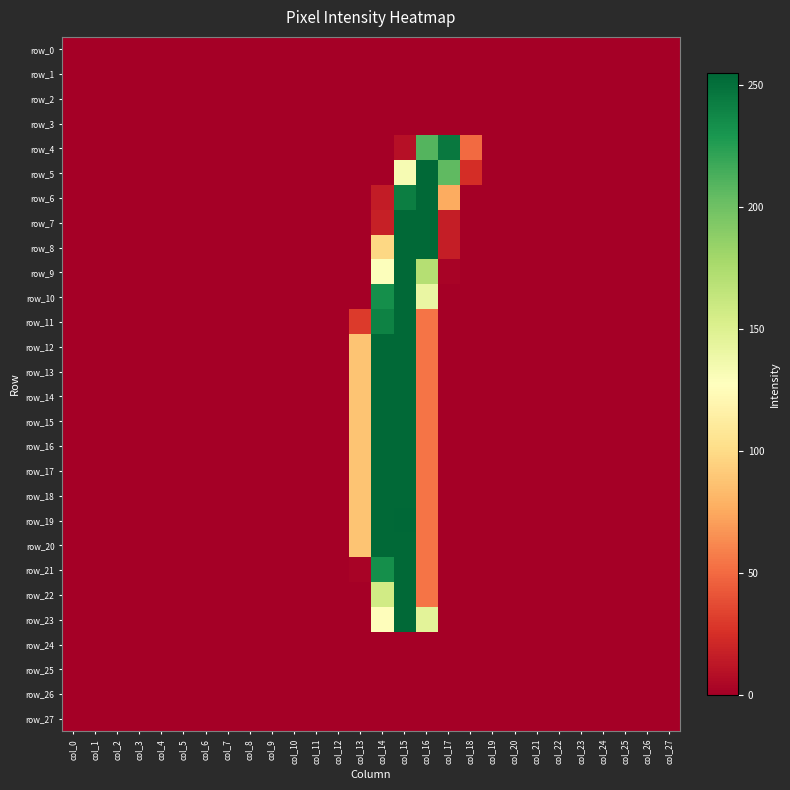

Is it true that row_4 equals 0 at col_11?

True